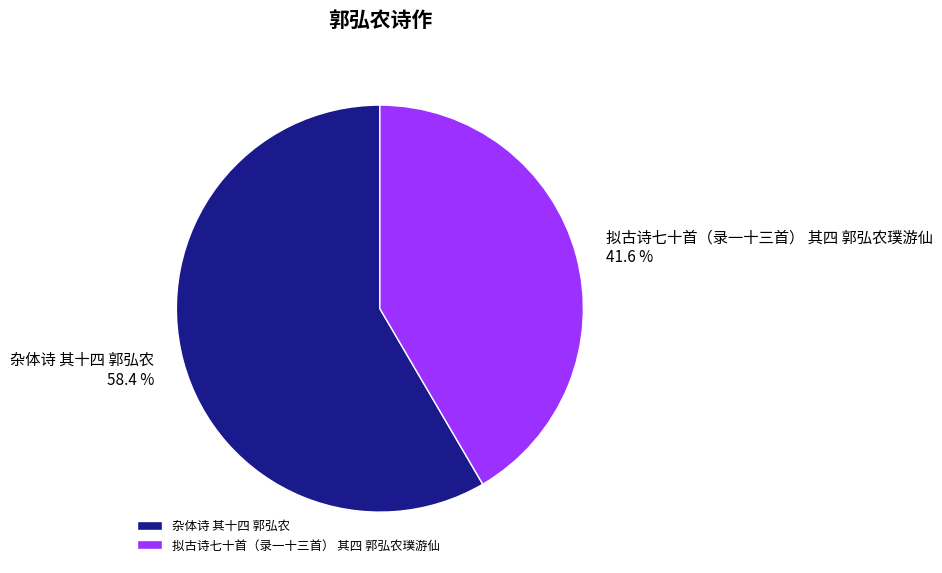

Which slice represents more than half of the pie?

杂体诗 其十四 郭弘农